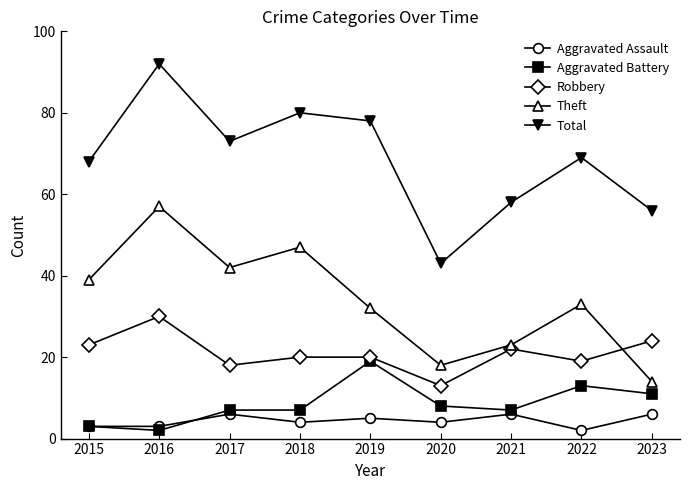

At 2020, list the series in order from largest to smallest.

Total, Theft, Robbery, Aggravated Battery, Aggravated Assault